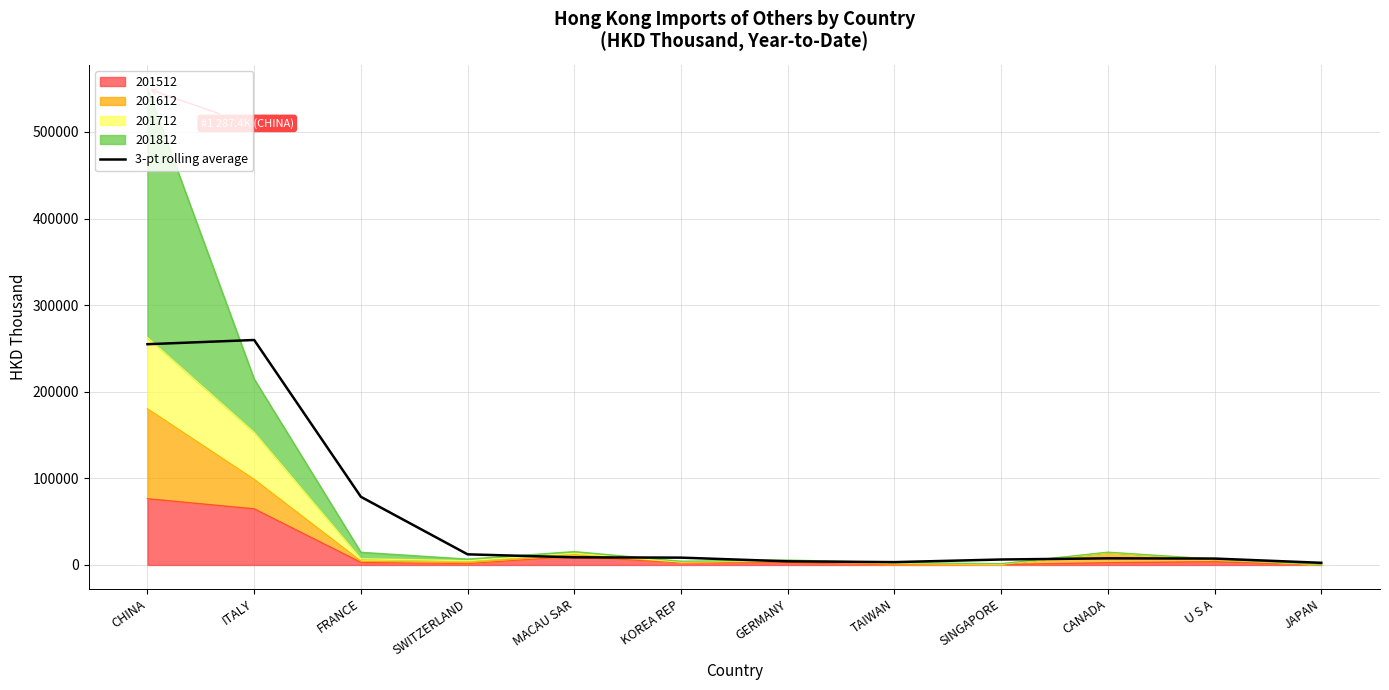

At which category does the data reach its first local peak?

ITALY